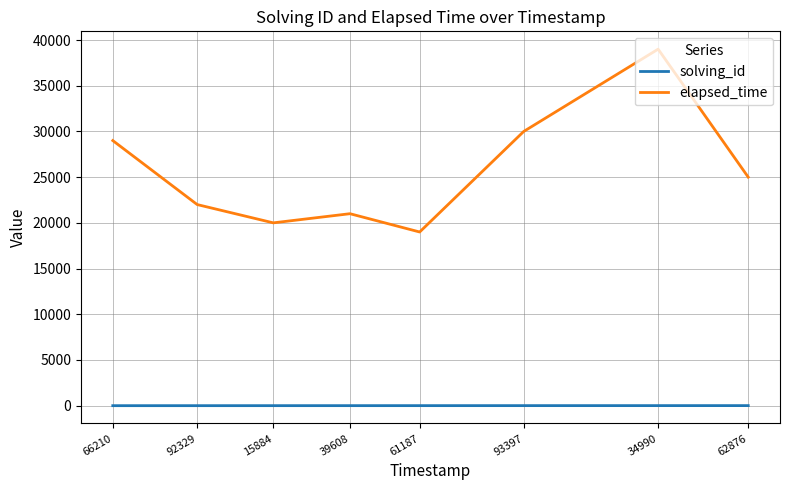

The elapsed_time series shows 19000 at 61187. True or false?

True